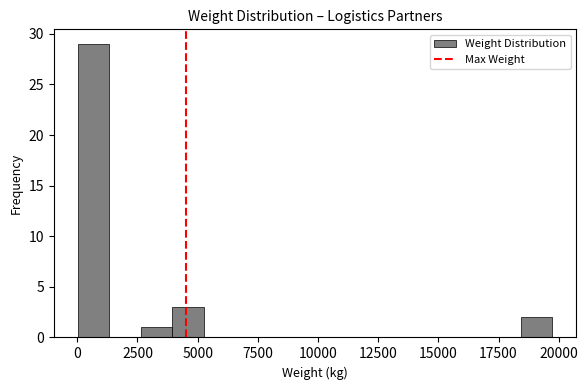

Read against the x-axis, roughly where is the centre of the tallest bar?

500